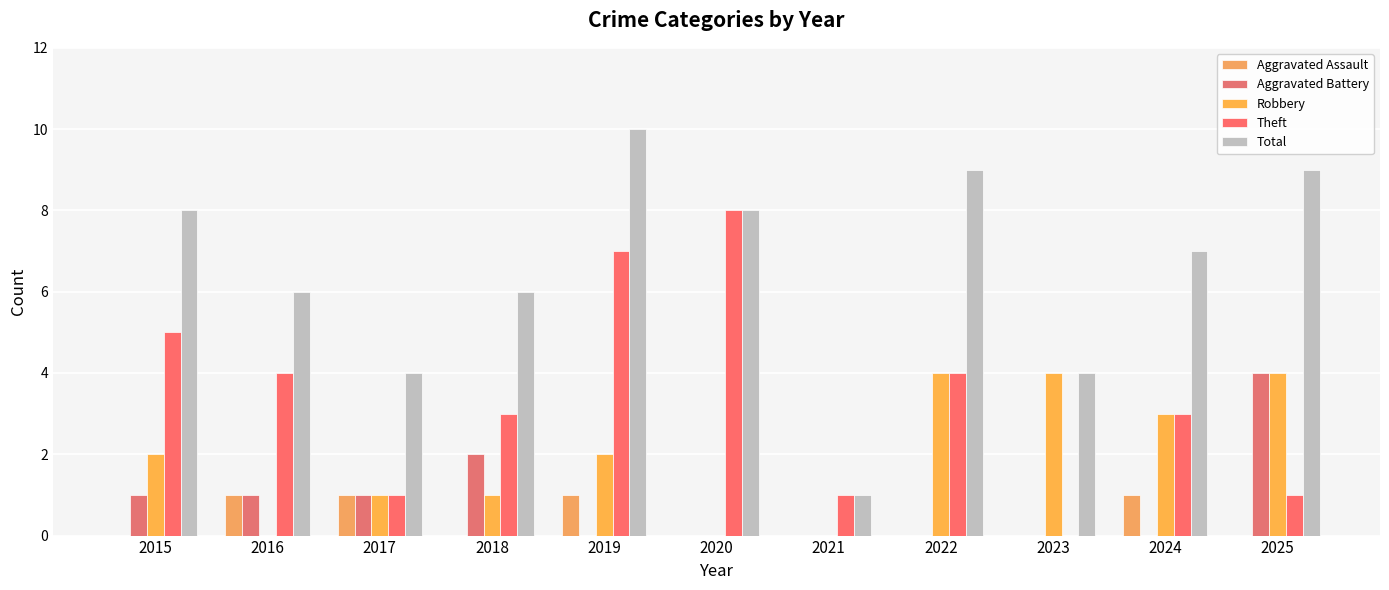

Rank the categories by Robbery value from highest to lowest.

2022, 2023, 2025, 2024, 2015, 2019, 2017, 2018, 2016, 2020, 2021